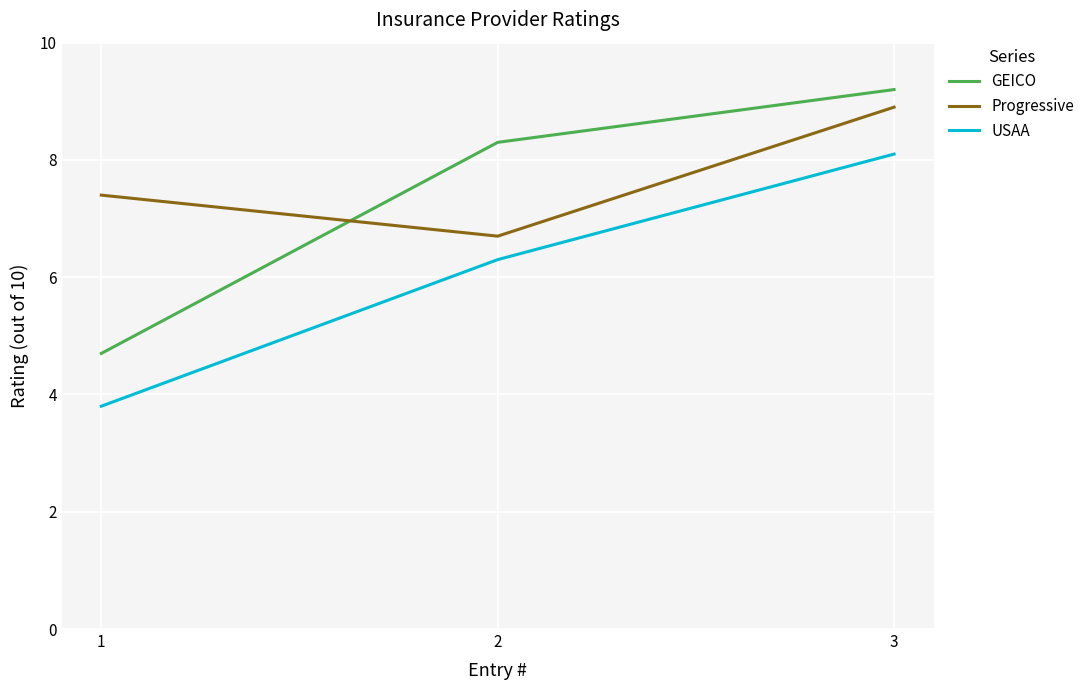

At which label does Progressive first exceed 7?

1